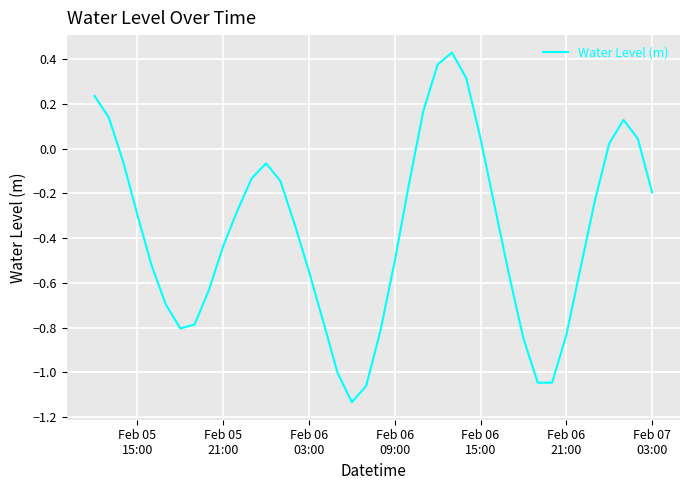

Does the chart display data point markers on the line(s)?

No